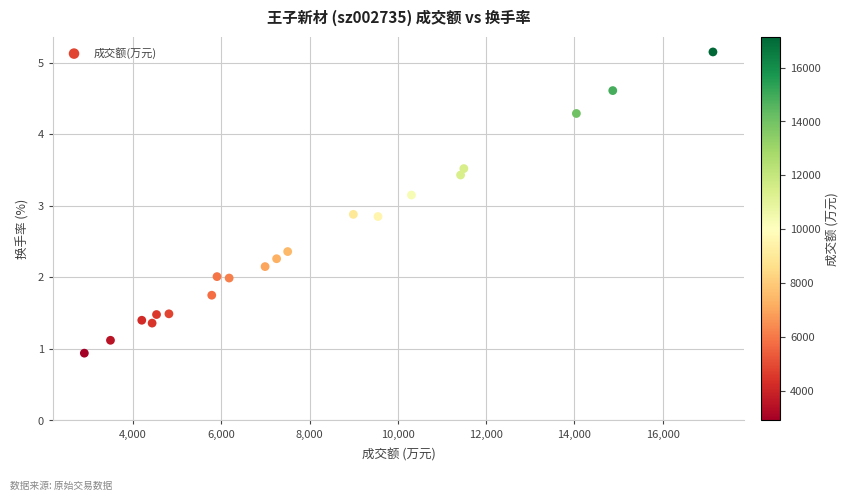

What is the range of Y values (max minus min)?

4.2